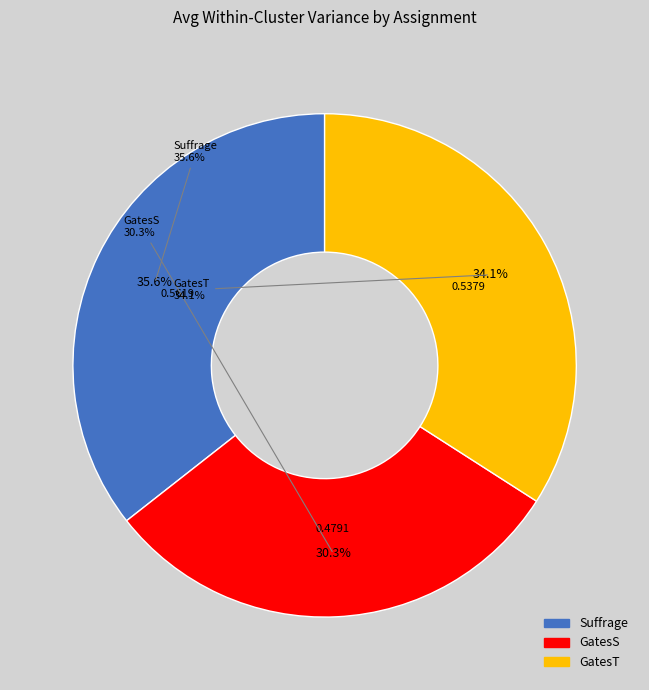

Is there any slice that represents more than half of the pie?

No